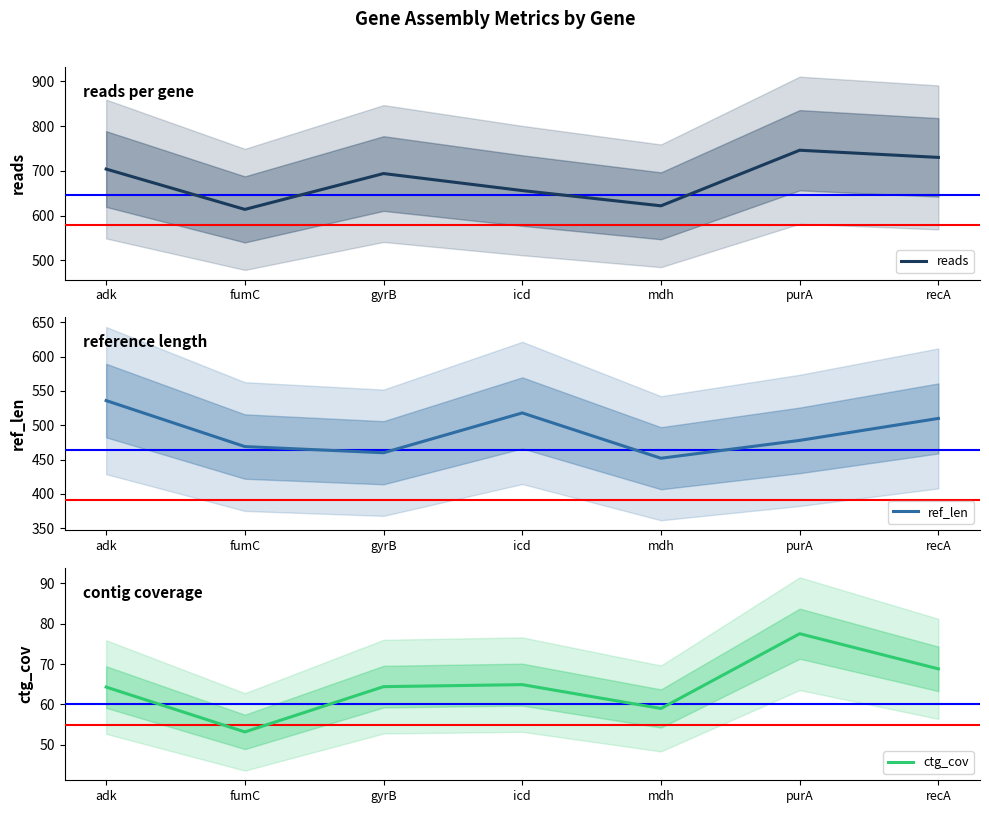

What is the label of the 1st point from the left?

adk